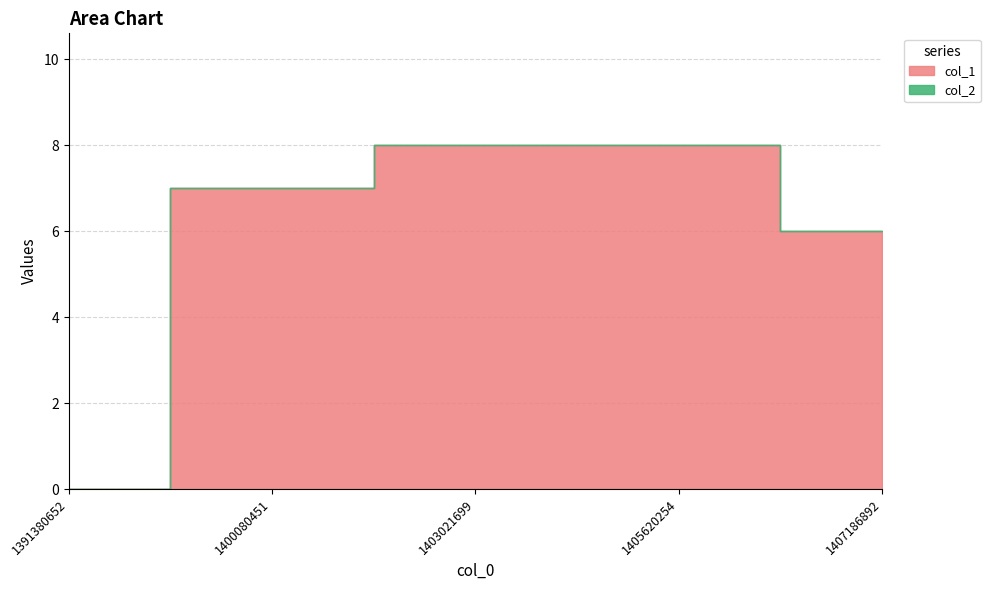

Which series has the largest total across all categories?

col_1